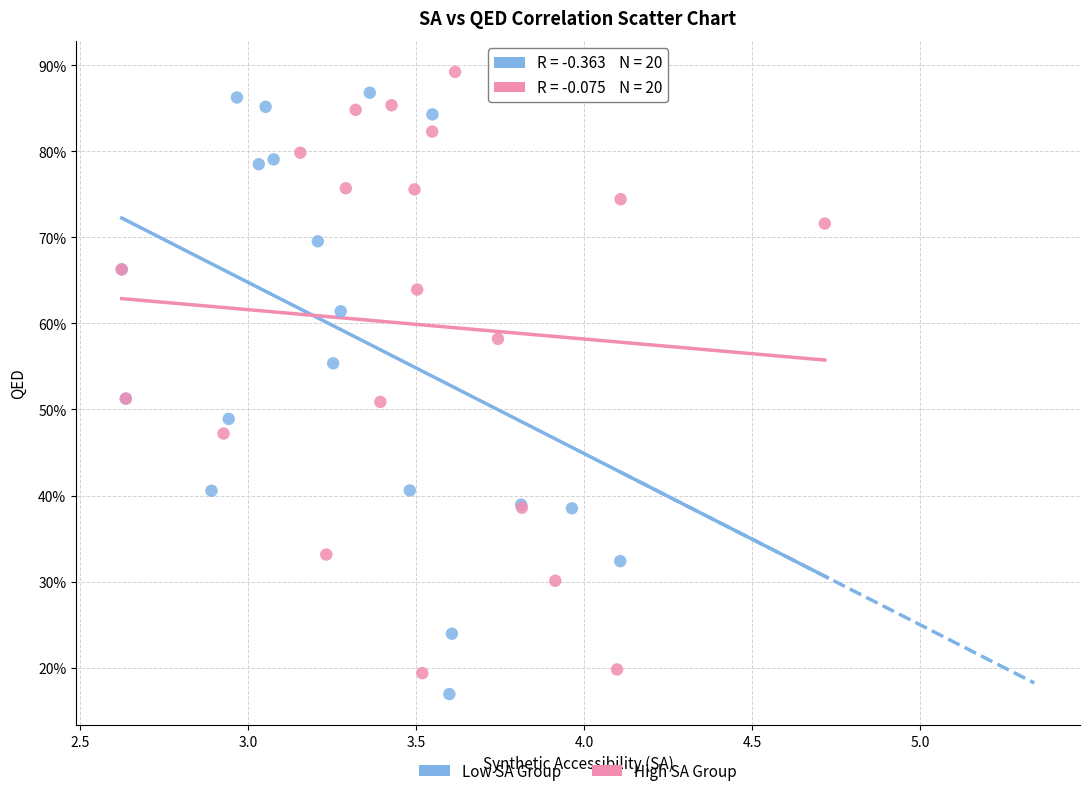

Which series reaches the maximum Y coordinate?

High SA Group